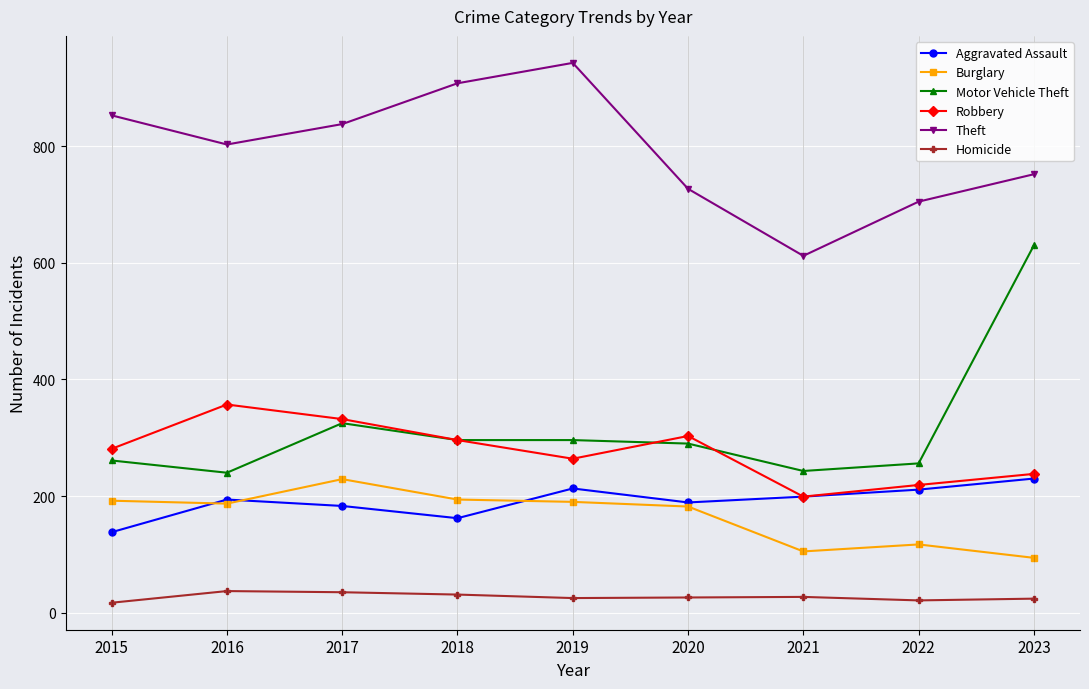

How many values in the Homicide series are below 26?

4